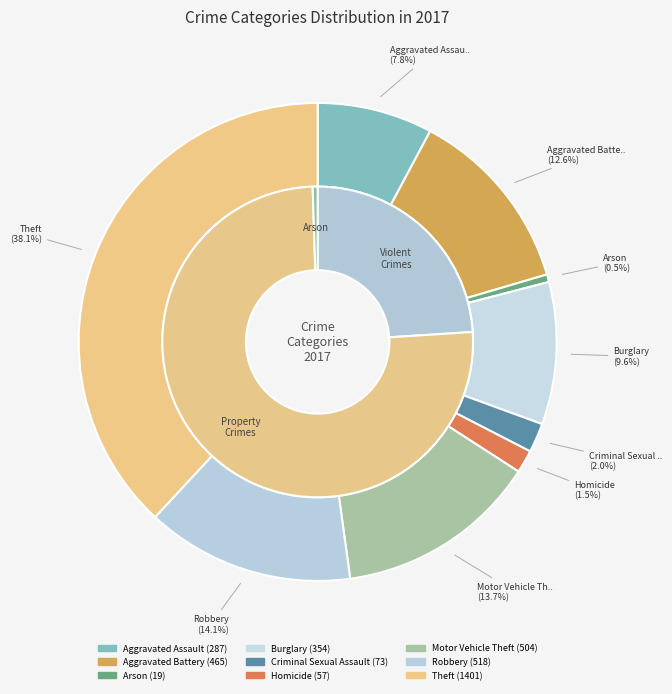

What is the smallest slice in the pie chart?

Arson